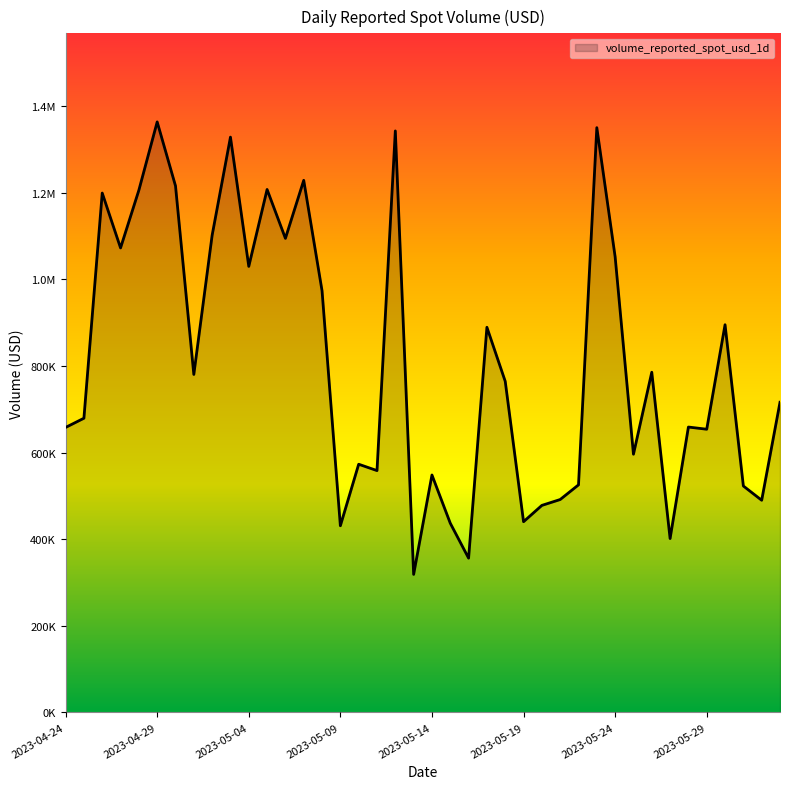

Reading right to left, list all the values displayed in this chart.

2023-06-02=716184.0	2023-06-01=489889.8	2023-05-31=522789.7	2023-05-30=895256.6	2023-05-29=653912.3	2023-05-28=658980.2	2023-05-27=401443.6	2023-05-26=785535.7	2023-05-25=596191.8	2023-05-24=1052084.0	2023-05-23=1350392.8	2023-05-22=525431.1	2023-05-21=491572.4	2023-05-20=478004.8	2023-05-19=440340.1	2023-05-18=764511.9	2023-05-17=889373.8	2023-05-16=356190.5	2023-05-15=436867.0	2023-05-14=548231.8	2023-05-13=318653.1	2023-05-12=1342835.0	2023-05-11=558370.5	2023-05-10=573081.9	2023-05-09=430991.7	2023-05-08=973626.1	2023-05-07=1228725.6	2023-05-06=1094718.7	2023-05-05=1207613.2	2023-05-04=1029971.6	2023-05-03=1328535.8	2023-05-02=1101898.5	2023-05-01=780422.5	2023-04-30=1215914.1	2023-04-29=1363674.2	2023-04-28=1205936.0	2023-04-27=1072619.4	2023-04-26=1199344.9	2023-04-25=679313.8	2023-04-24=658057.4